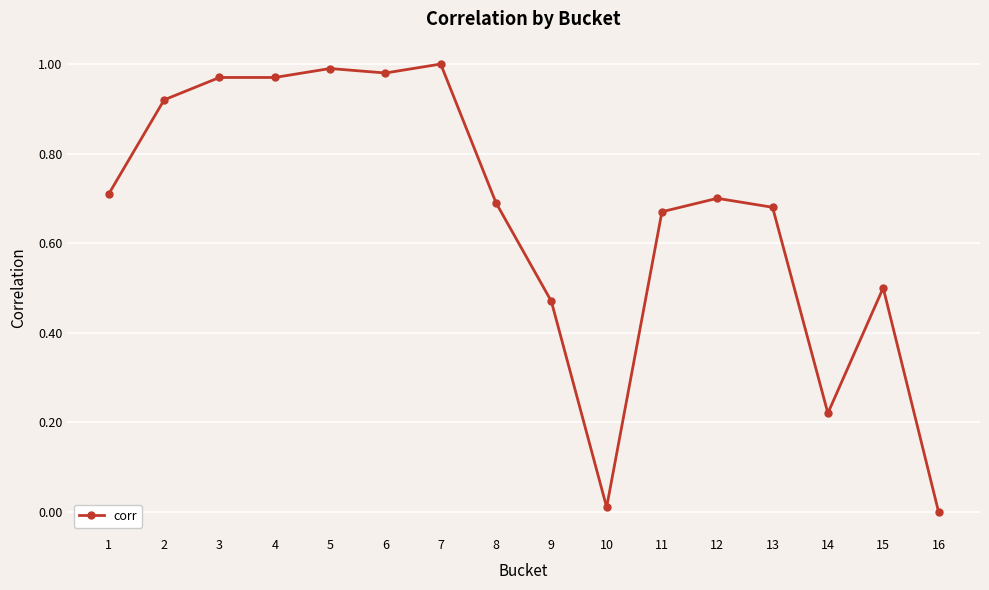

The value at 2 is 0.4. True or false?

False